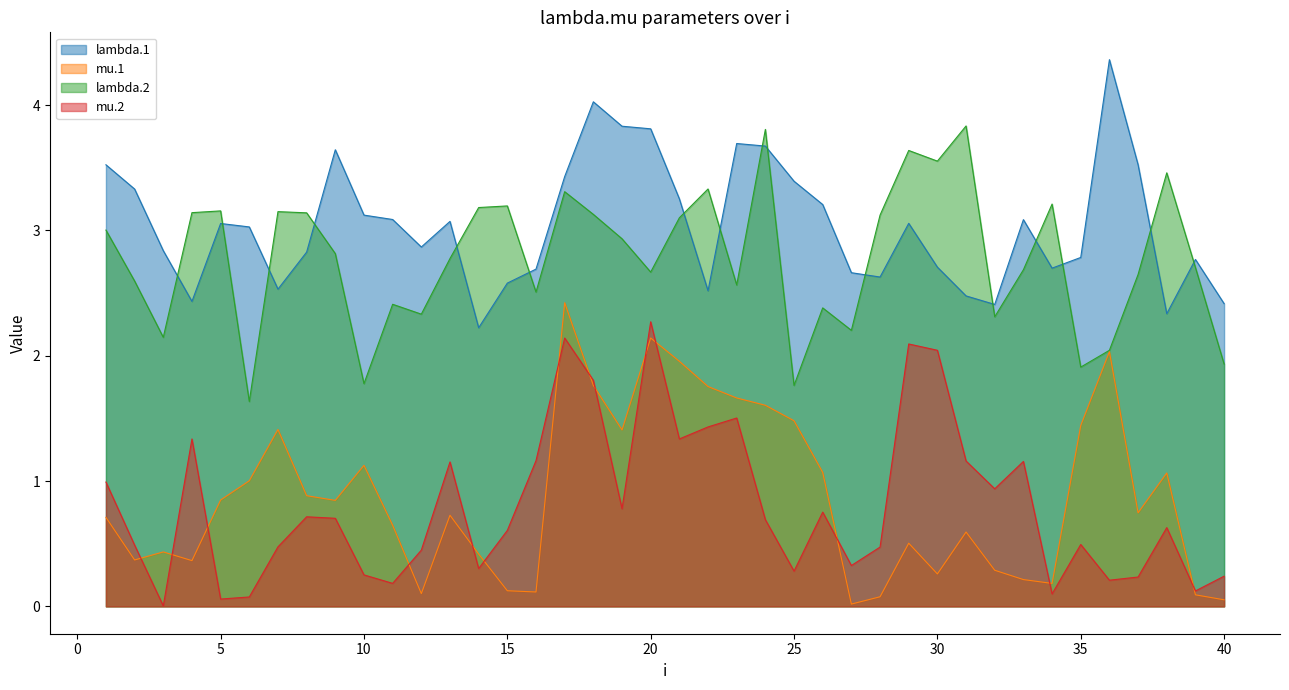

At which category is the sum across all series the highest?

17